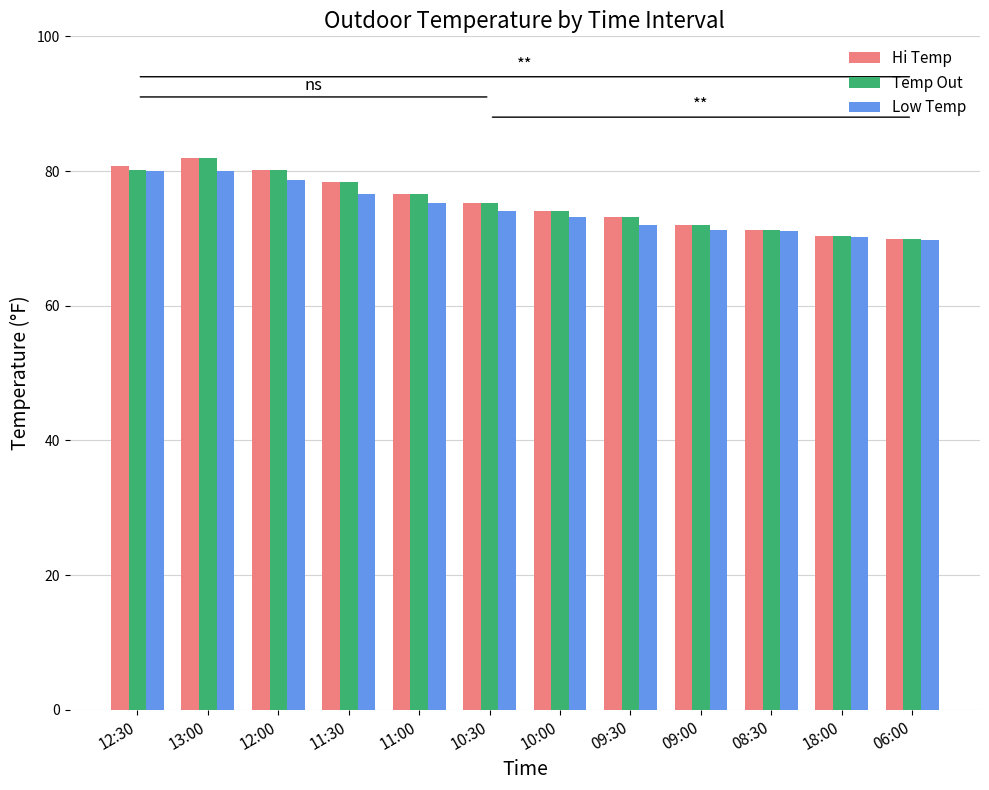

What is the difference between the maximum and minimum values in the Hi Temp series?

12.1